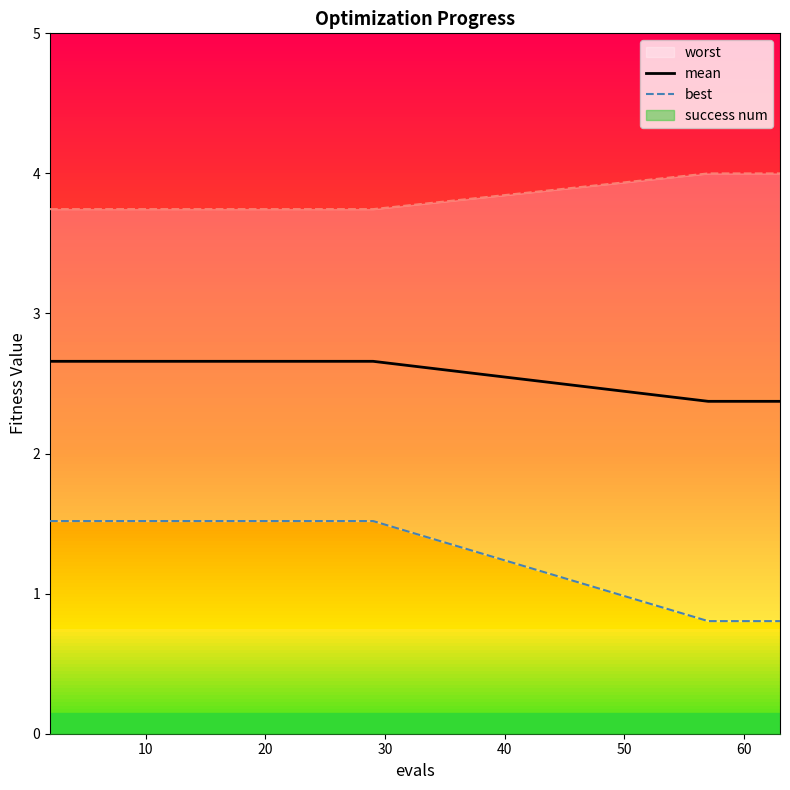

How many lines are shown in the chart?

2